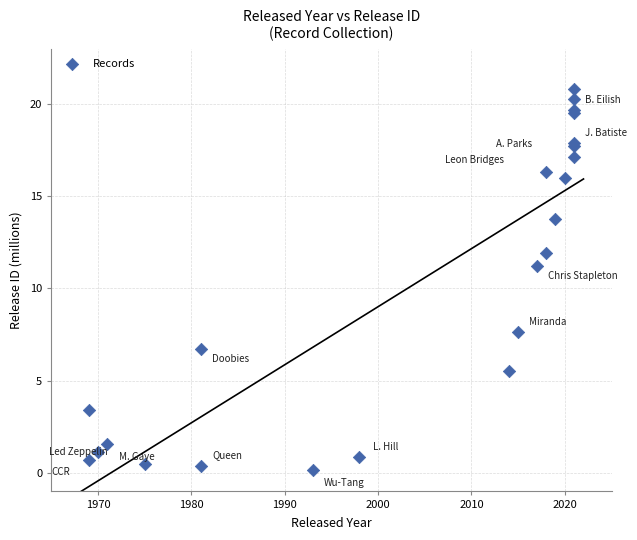

What Y value in the scatter plot is closest to 10?

11.2